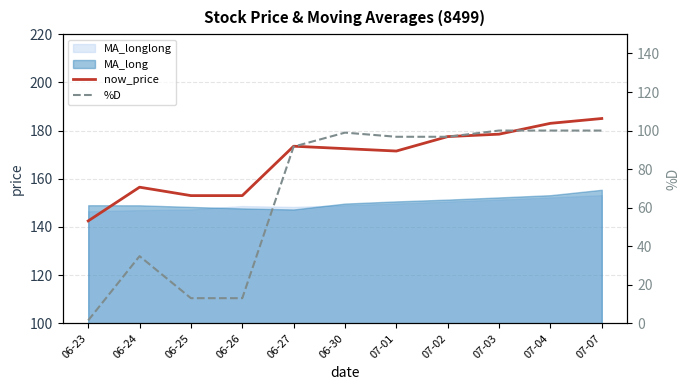

What is the label of the 1st point from the left?

06-23